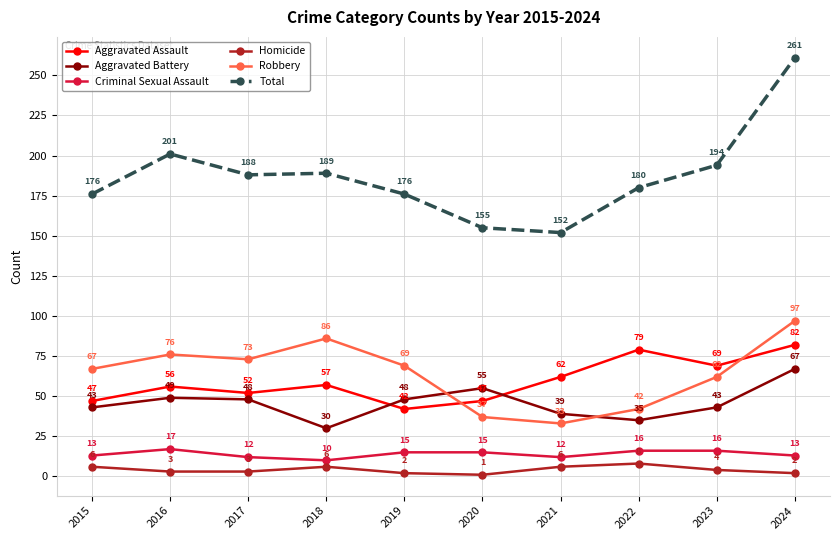

The Homicide series shows 8 at 2022. True or false?

True